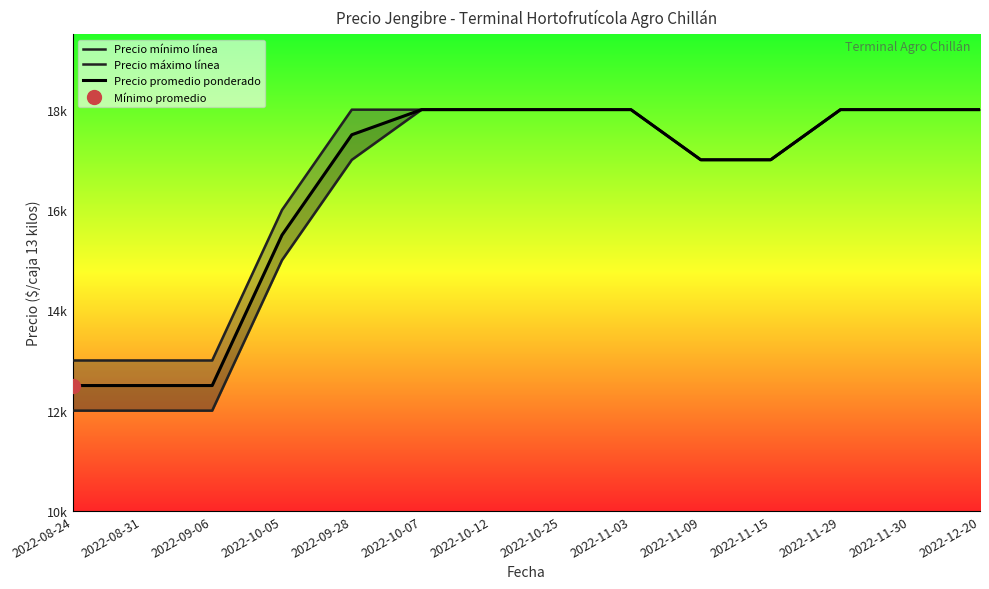

True or false: Precio máximo línea and Precio promedio ponderado cross at least once.

False